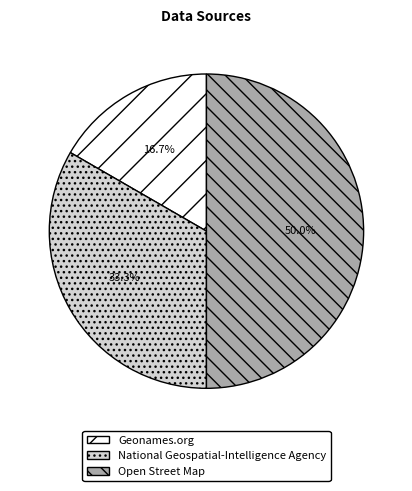

To the nearest percent, what portion does Geonames.org represent?

17%